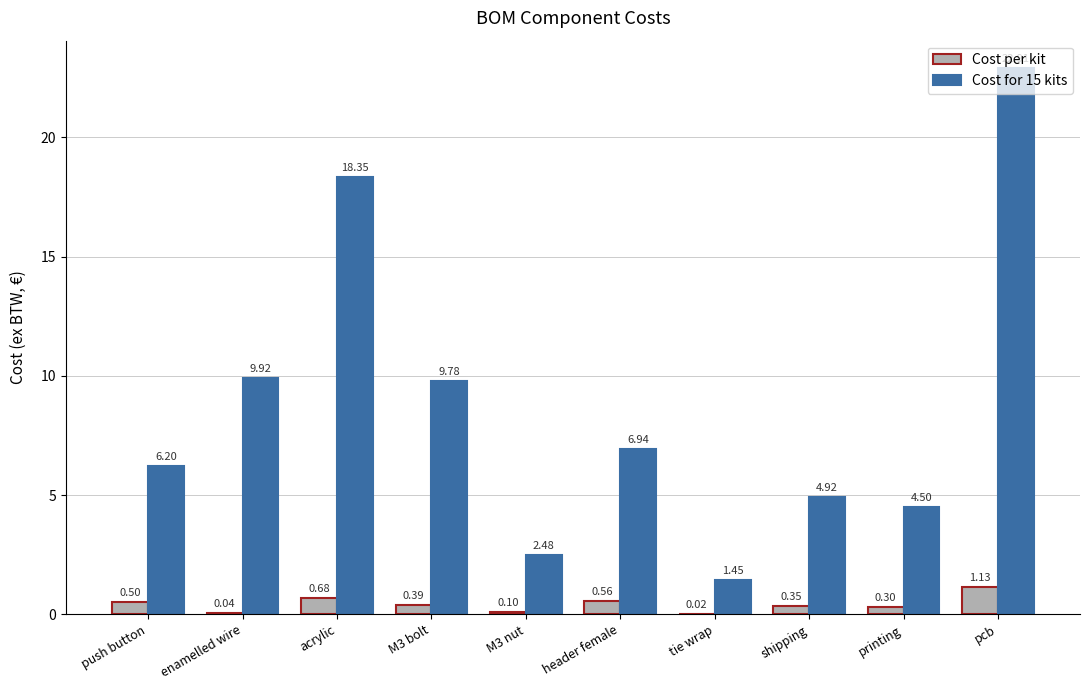

At which label is Cost for 15 kits closest to 12?

enamelled wire